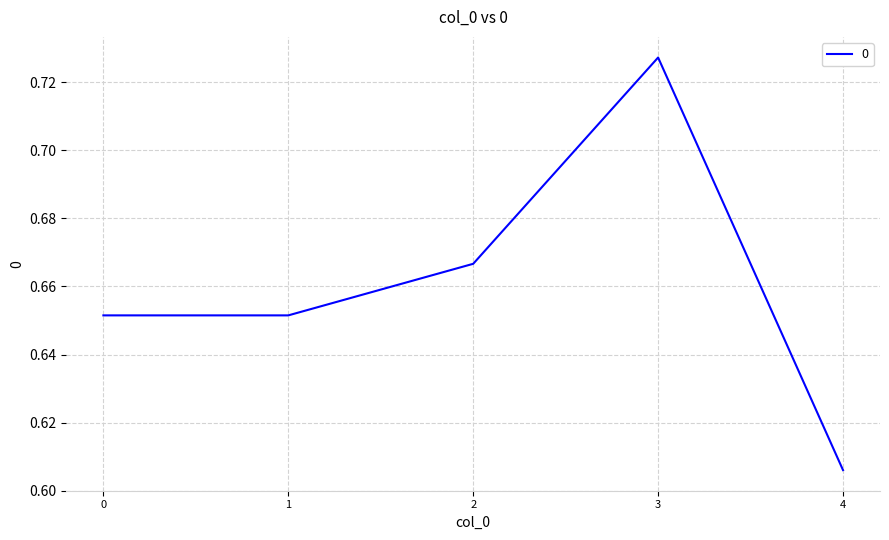

Count the values in the range 0 to 1.

5